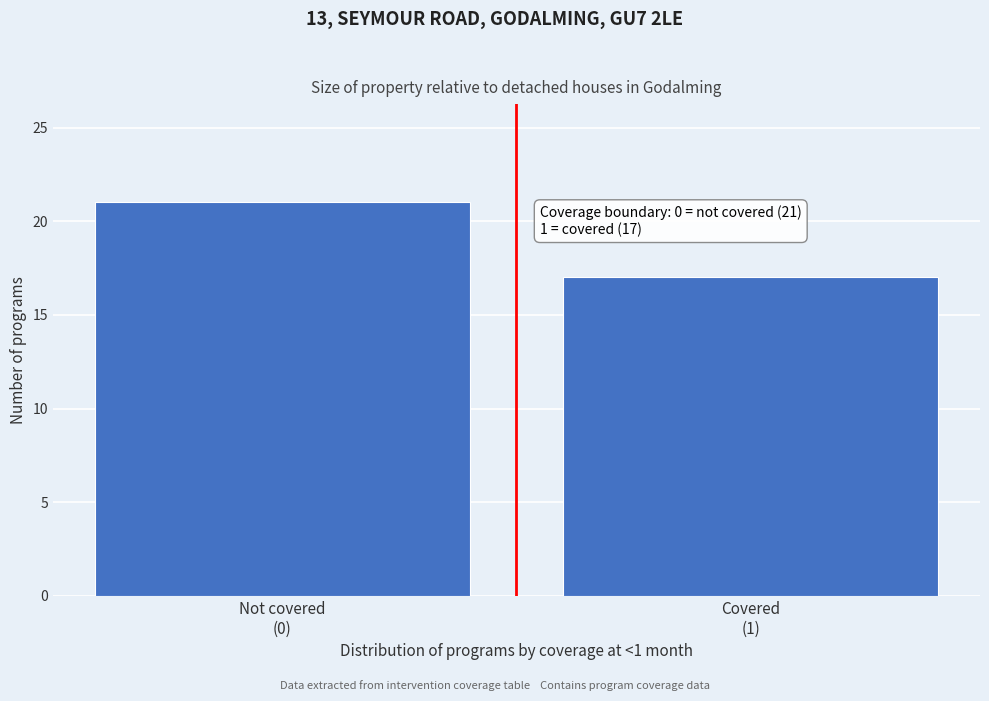

Reading left to right, transcribe all the data shown in this chart.

21	17